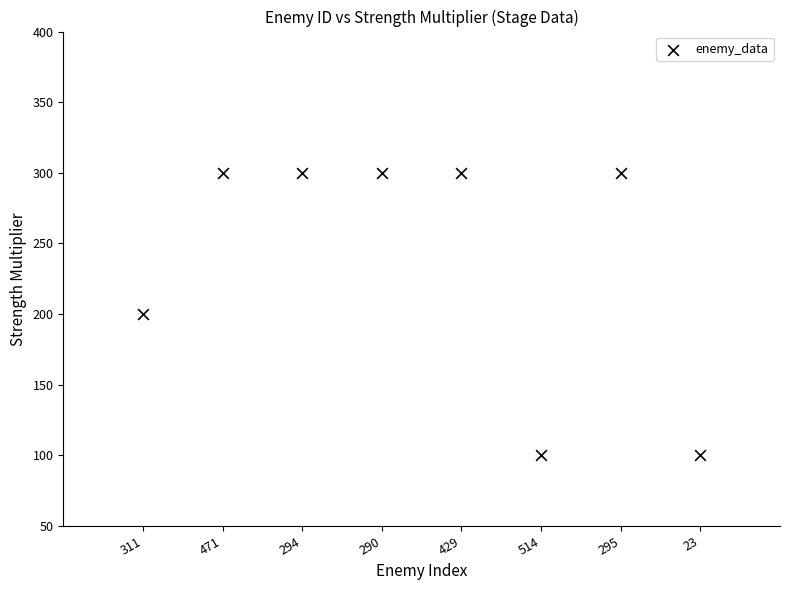

What is the average X value?

4